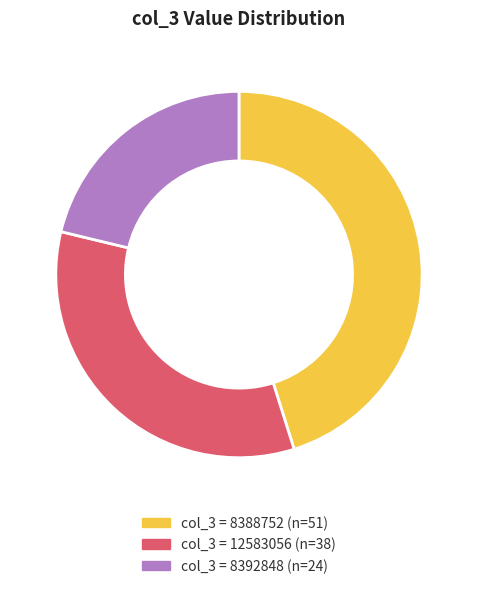

Is there any slice that represents more than half of the pie?

No